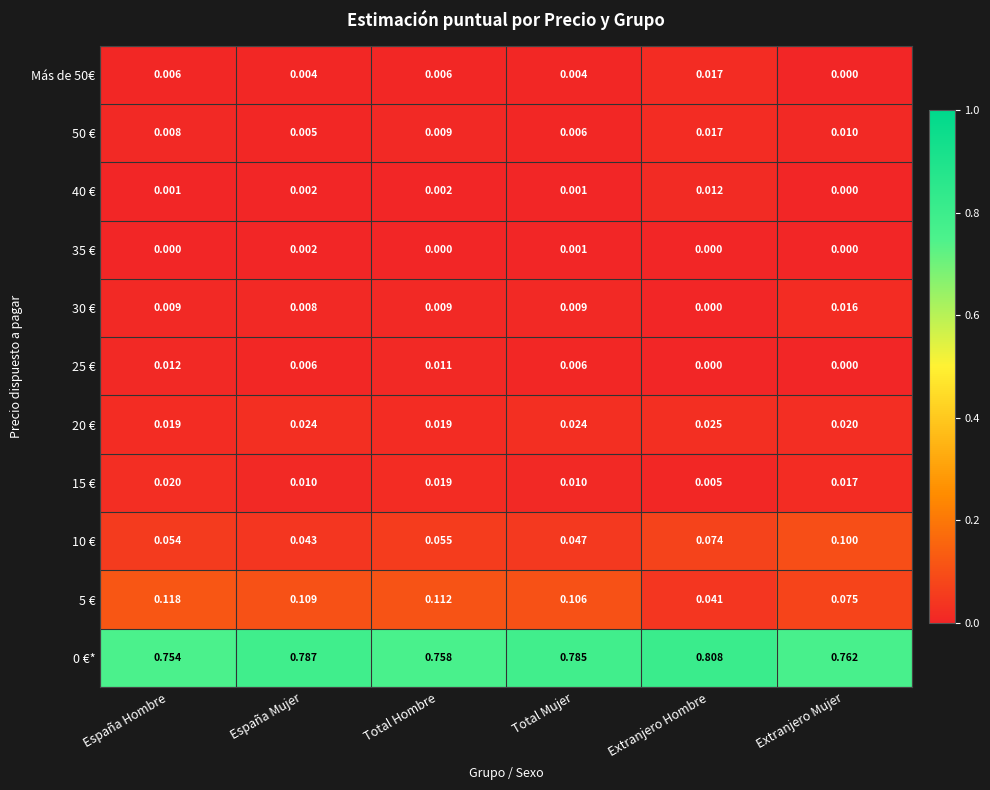

List the labels in order of 10 € value, largest first.

Extranjero Mujer, Extranjero Hombre, Total Hombre, España Hombre, Total Mujer, España Mujer